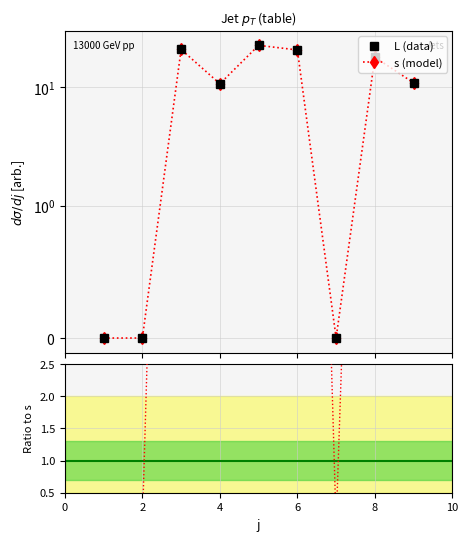

Where is the first local minimum?

2